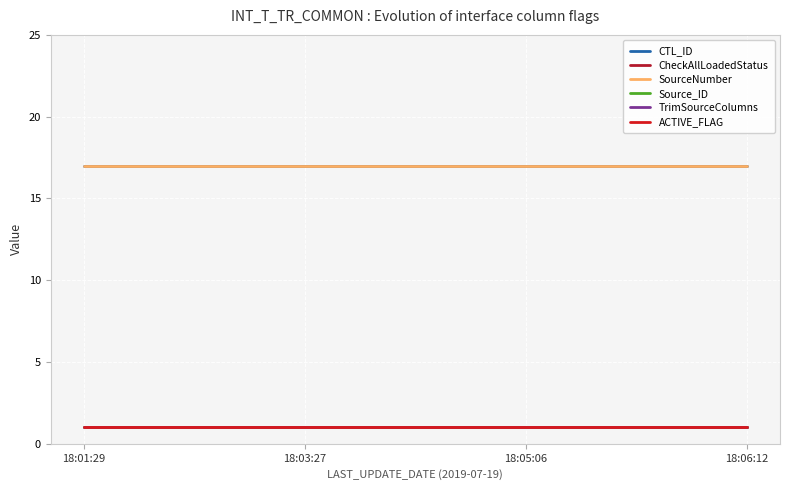

Does the chart have visible grid lines?

Yes